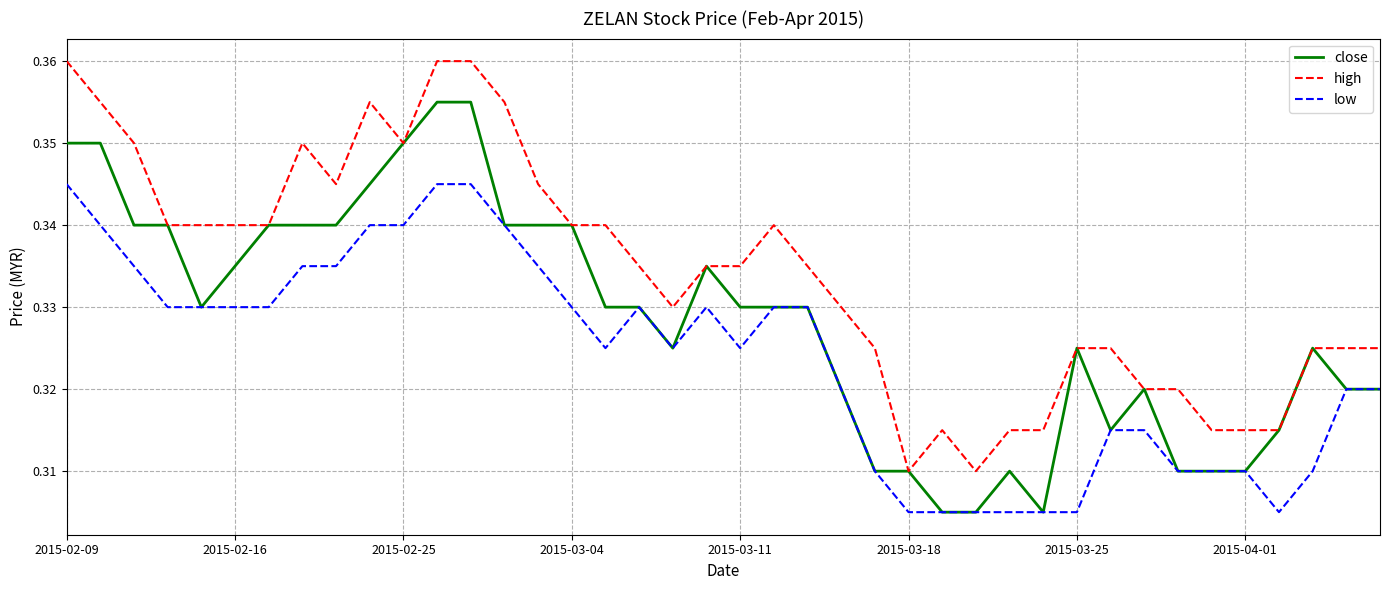

True or false: low and high cross at least once.

False